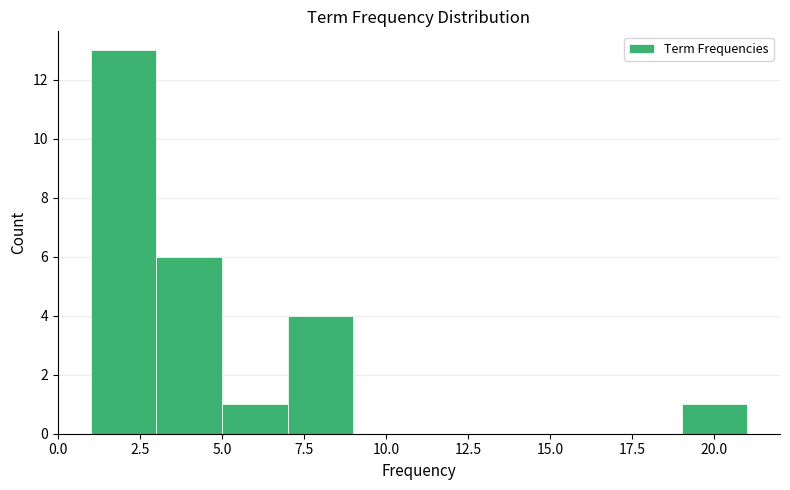

Reading left to right, list every bar in this chart as the range it spans on the x-axis followed by its height. The values are not printed on the chart, so give them approximately, as read against the axis.

1 to 3: 13
3 to 5: 6
5 to 7: 1
7 to 9: 4
9 to 11: 0
11 to 13: 0
13 to 15: 0
15 to 17: 0
17 to 19: 0
19 to 21: 1